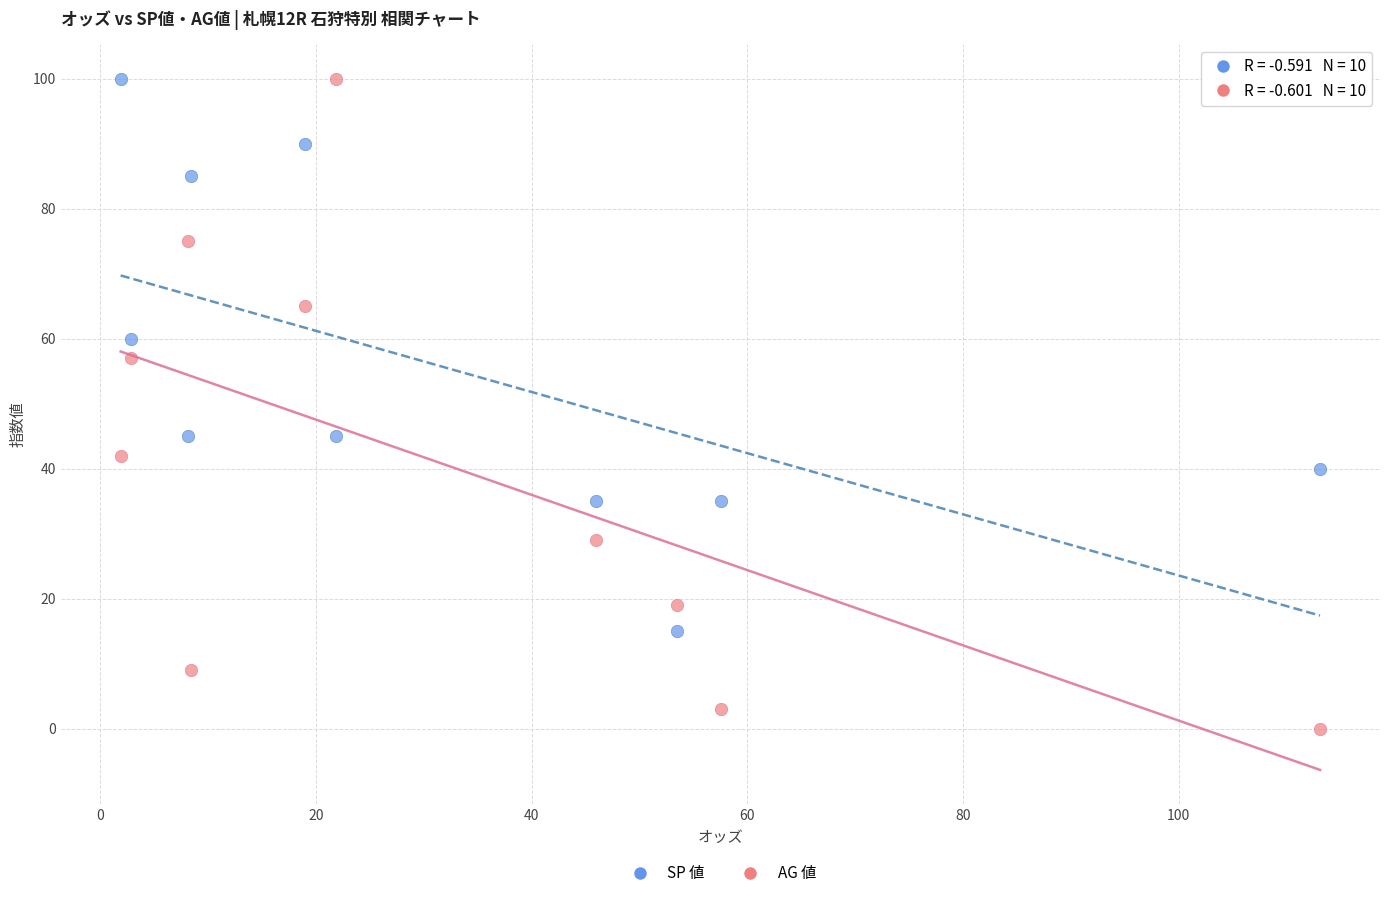

Which series contains the lowest Y value?

AG 値